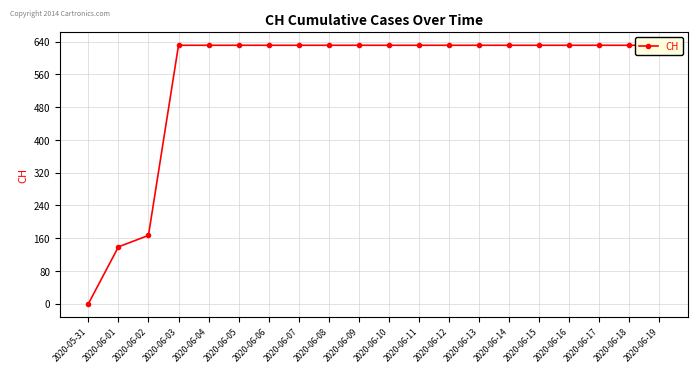

What is the change in value from 2020-06-02 to 2020-06-03?

+464